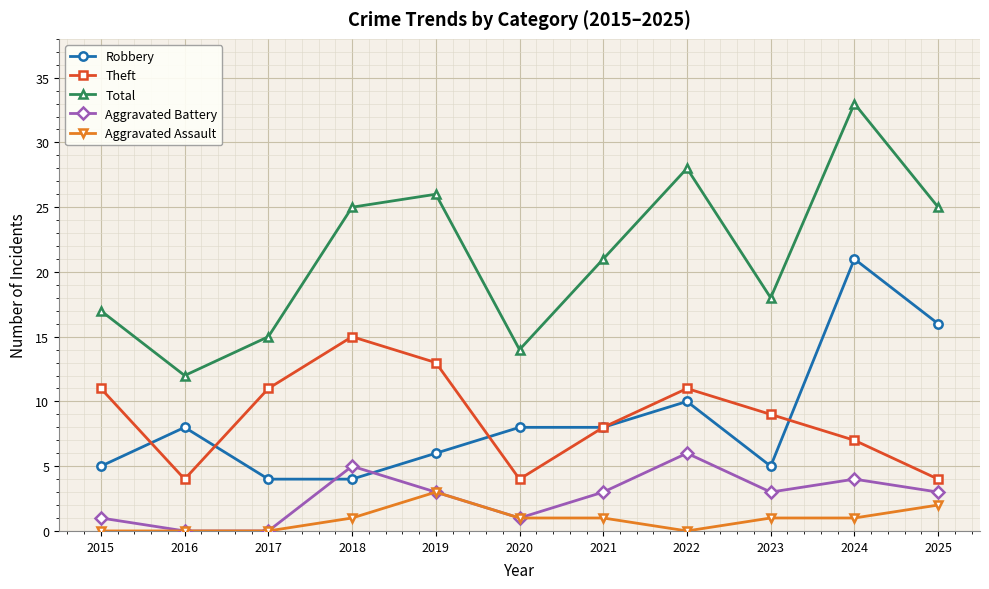

Where is the first local maximum for Aggravated Battery?

2018